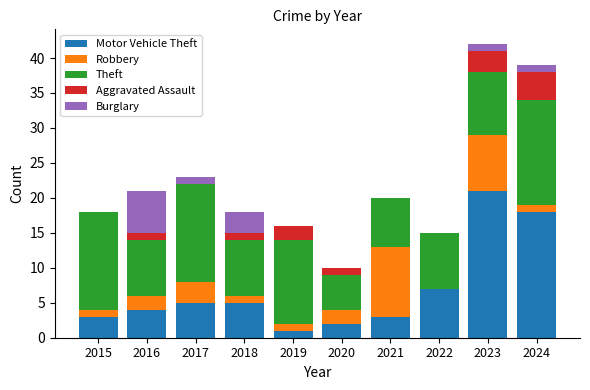

What is the total value across all series at 2020?

10